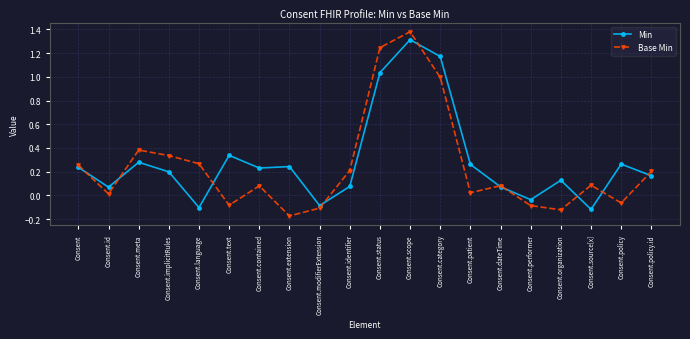

How many lines are shown in the chart?

2